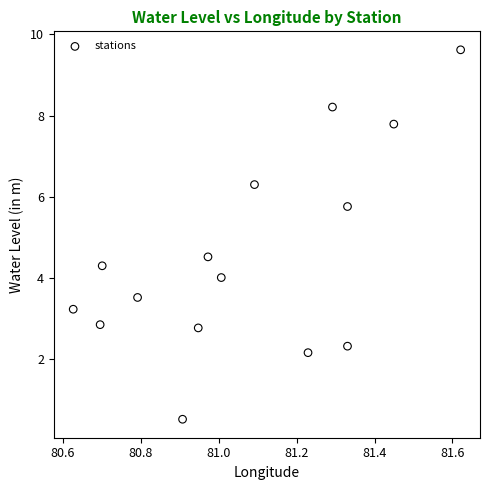

What is the range of Y values (max minus min)?

9.1